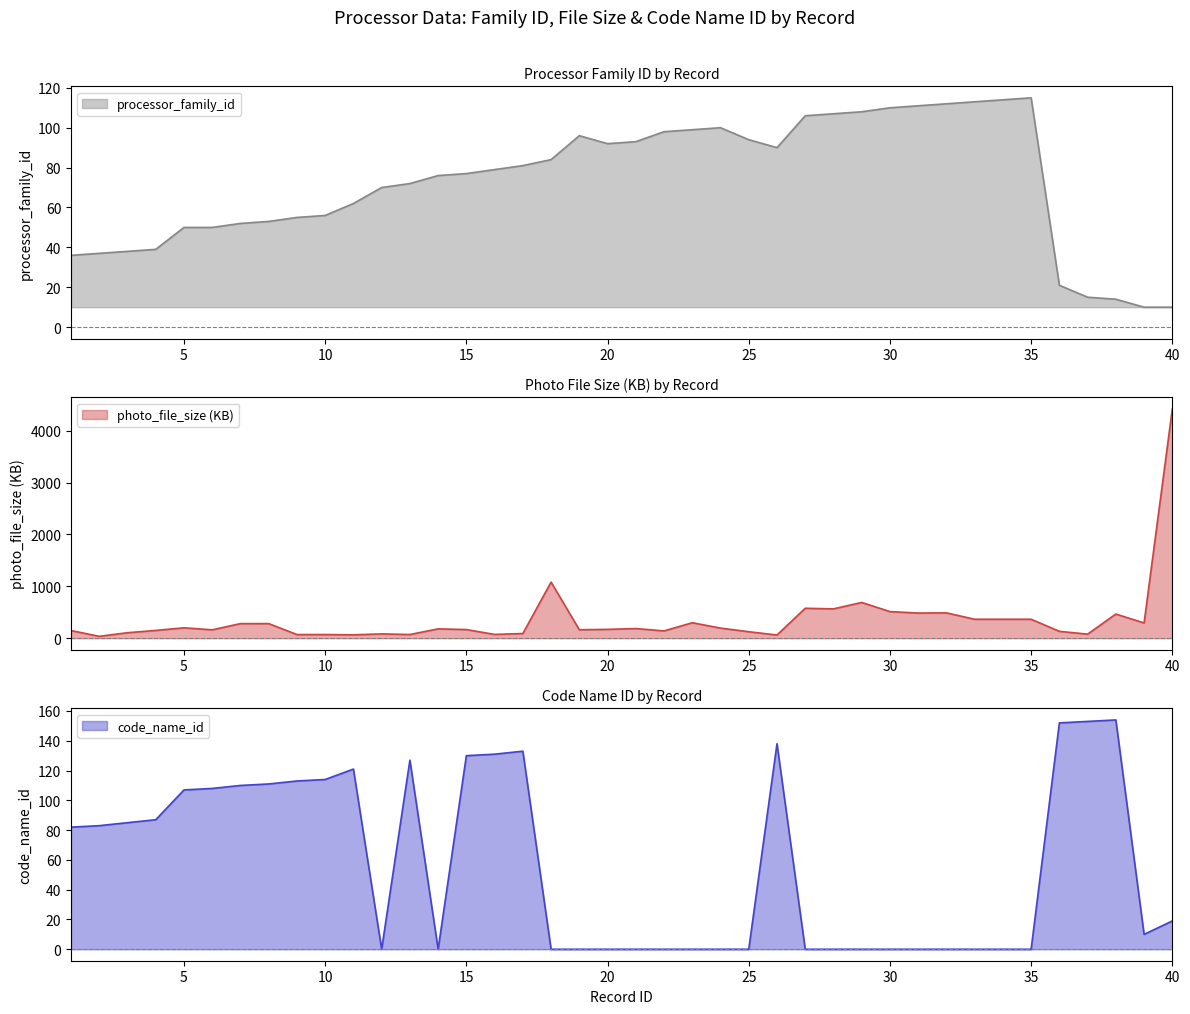

At which category is the sum across all series the highest?

40